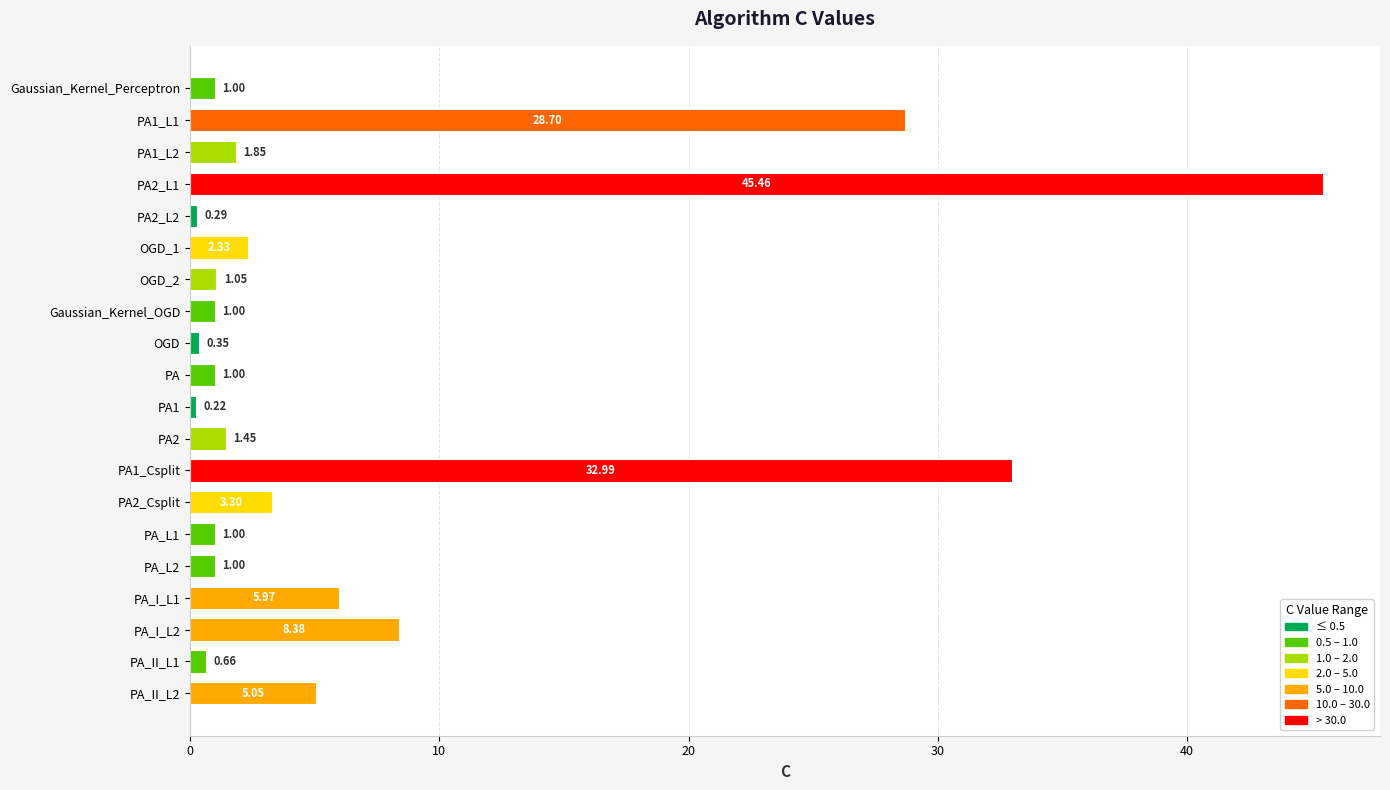

What is the sum of all values?

143.0